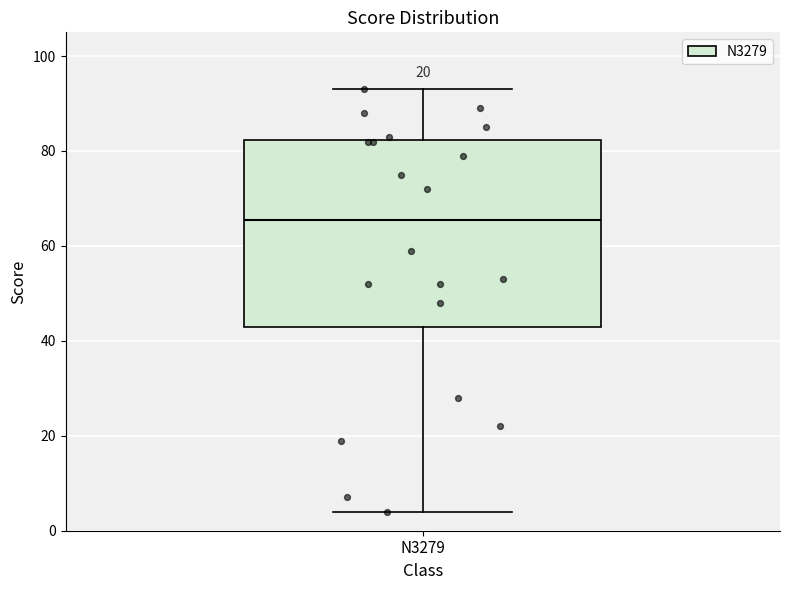

Transcribe this box plot: give where the median line is, the range the box spans, and where the two whiskers end, as read against the y-axis. The values are not printed on the chart, so give them approximately, as read against the axis.

median 66, box 44 to 82, whiskers 4 to 94